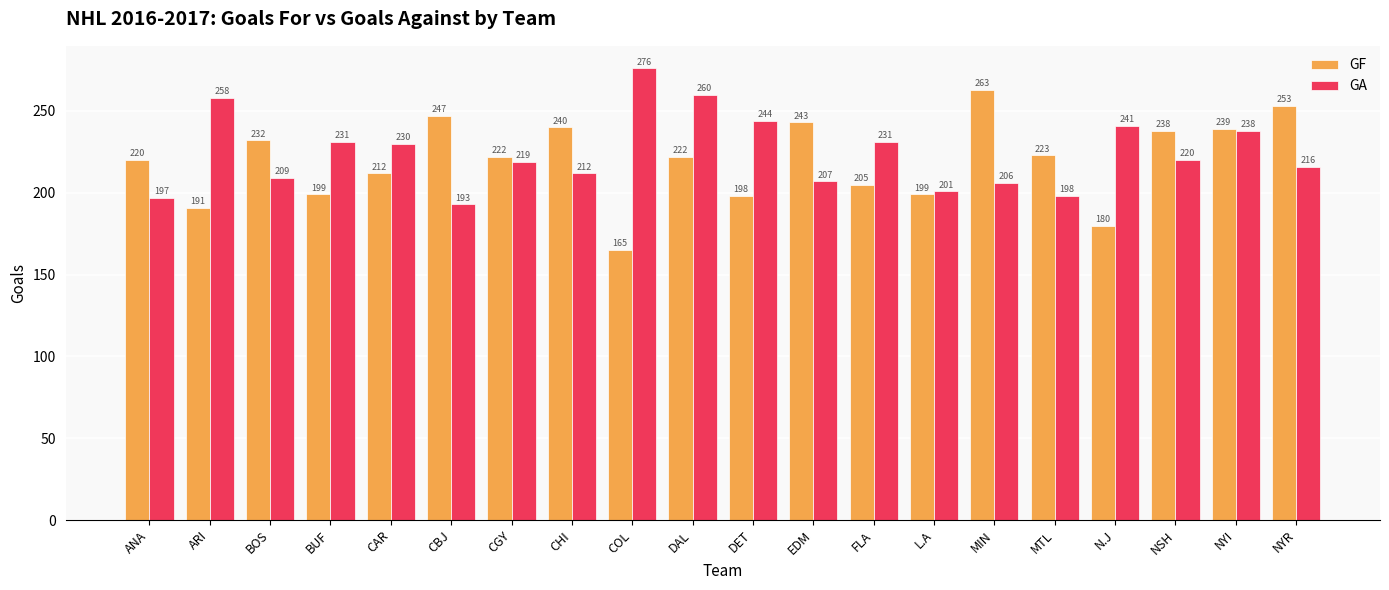

What is the difference between the GF values at CAR and EDM?

31